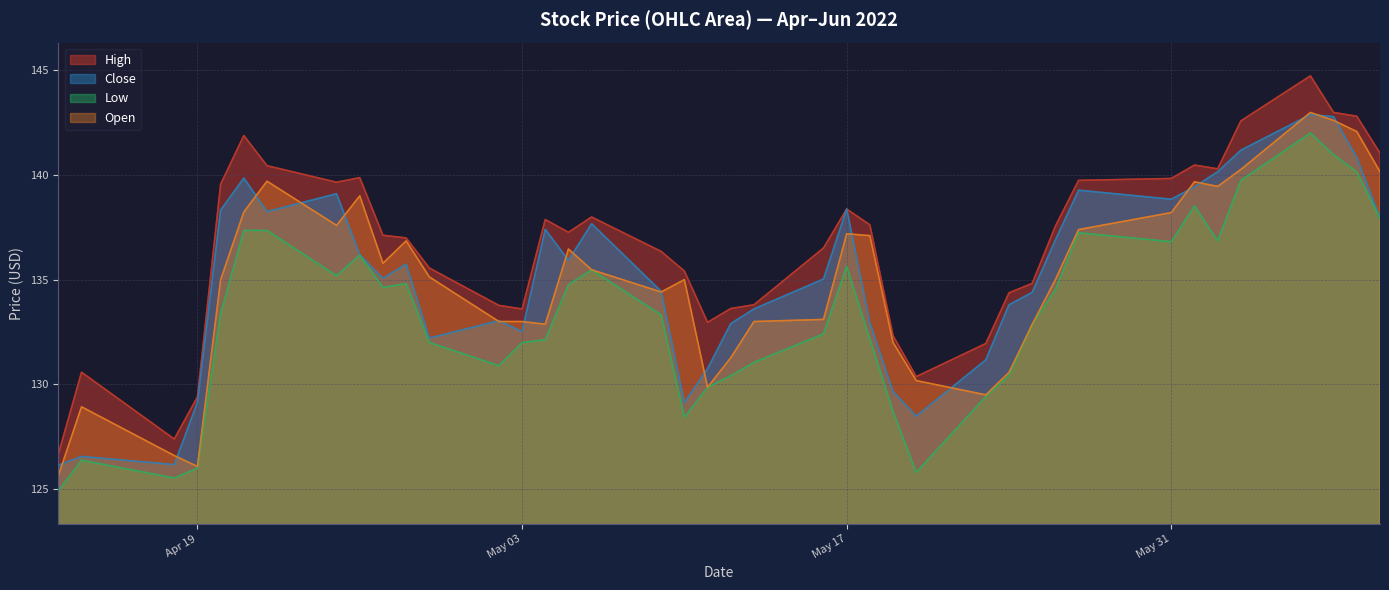

At which category is the sum across all series the highest?

2022-06-06